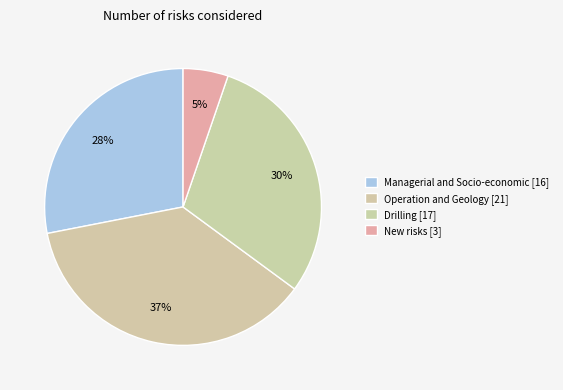

The Managerial and Socio-economic slice represents 28% of the pie. True or false?

True